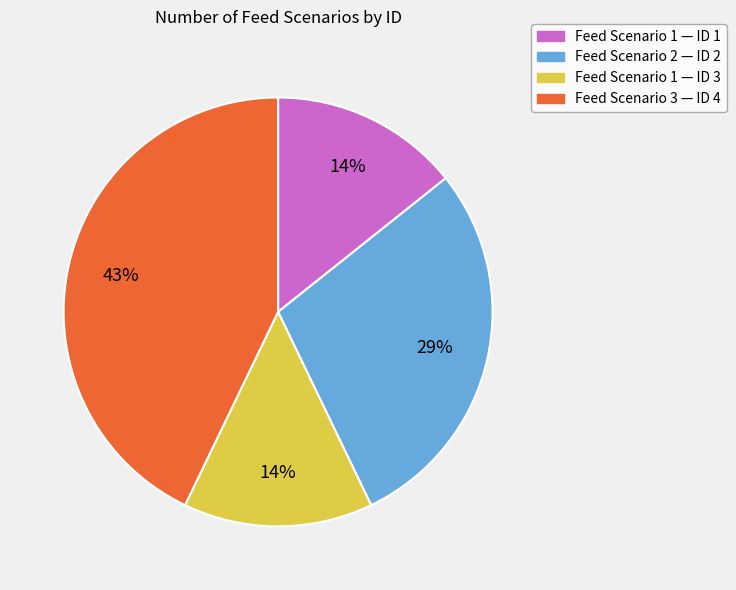

Is there any slice that represents more than half of the pie?

No